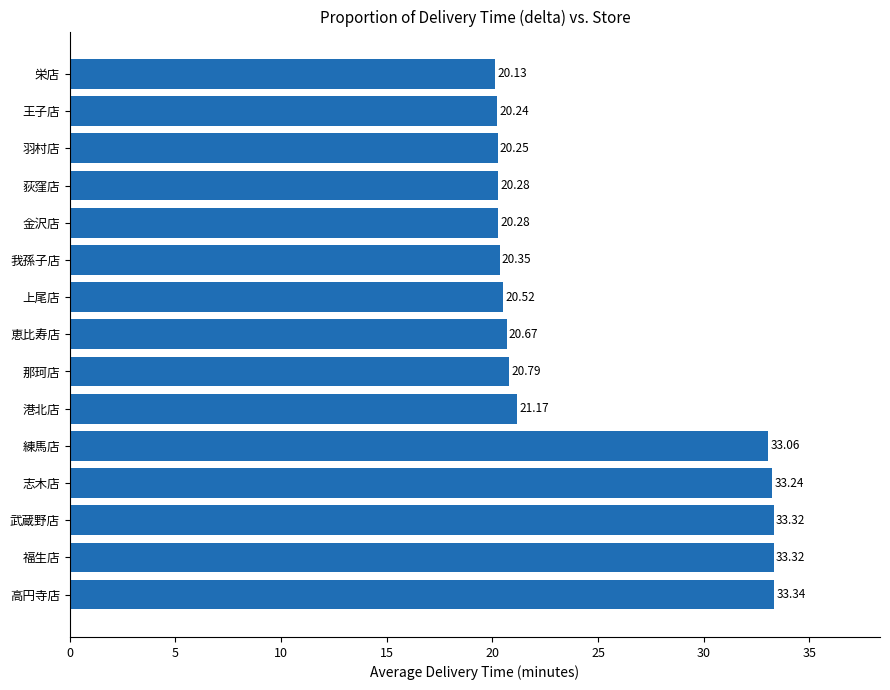

Where is the data nearest to the value 26?

港北店